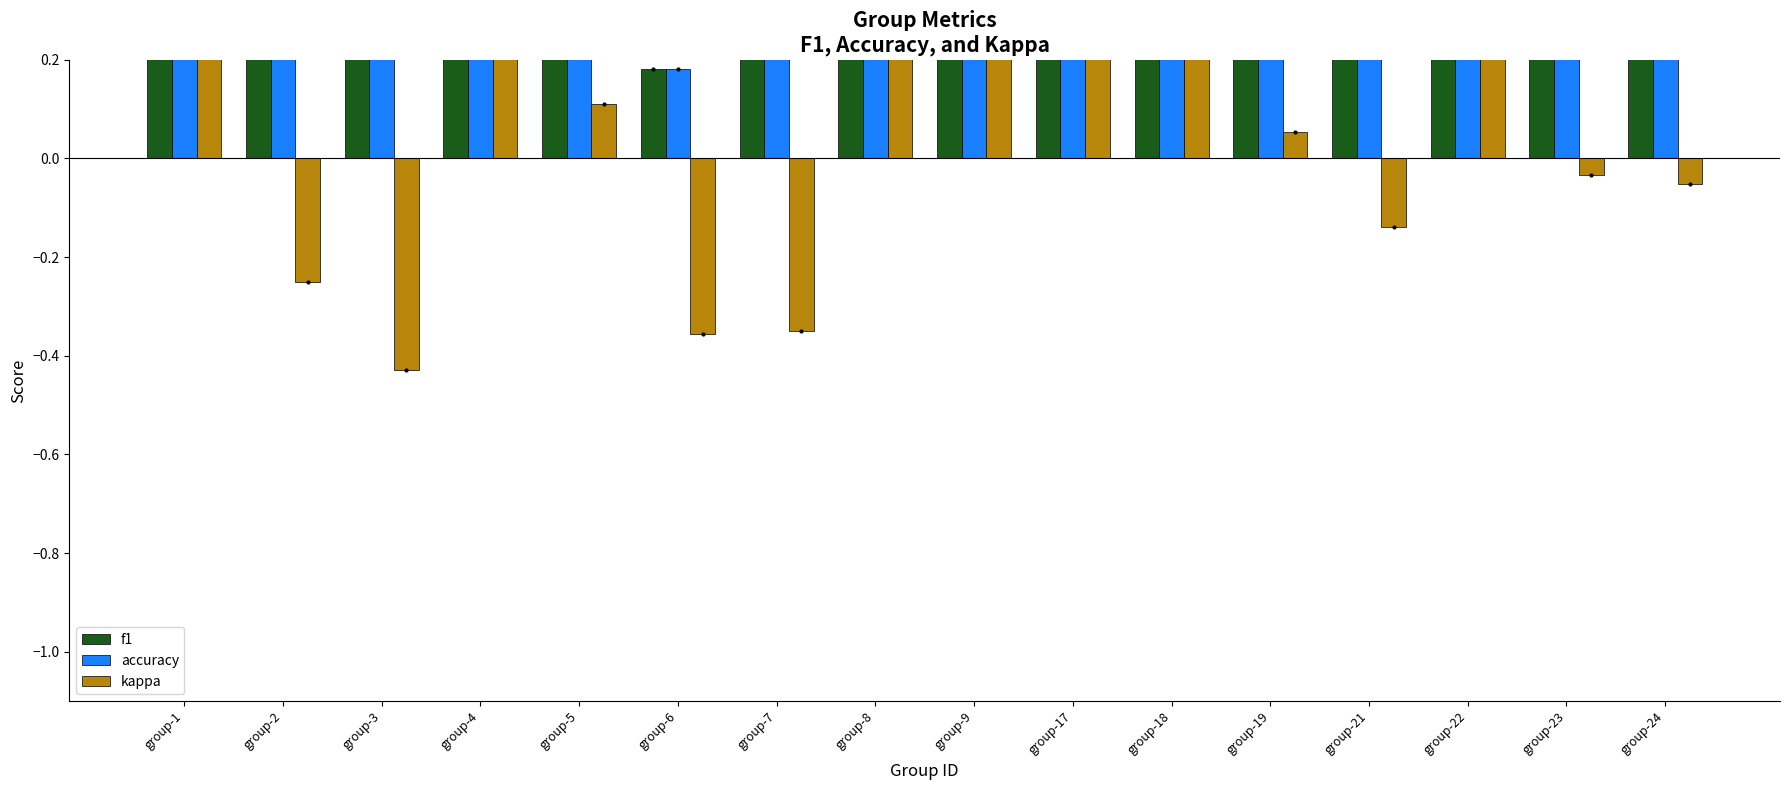

Which category has the highest value in the accuracy series?

group-9